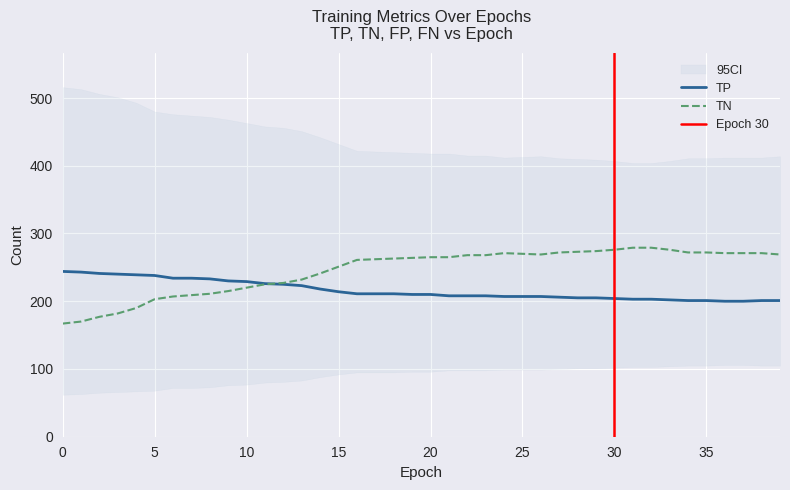

Is it true that TN equals 225 at 11?

True